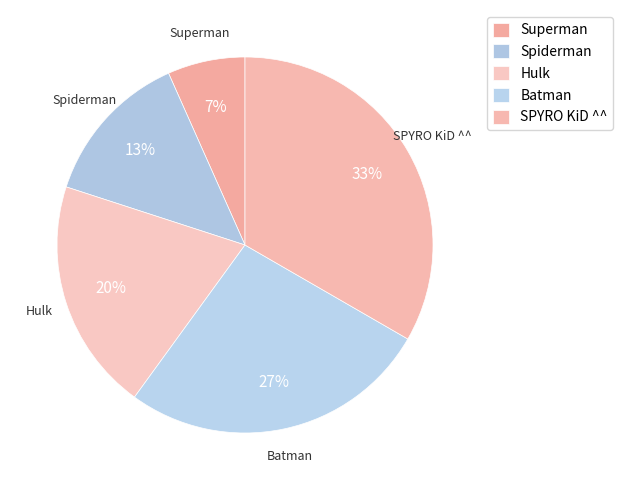

Combined, do Batman and Hulk account for over 50%?

No